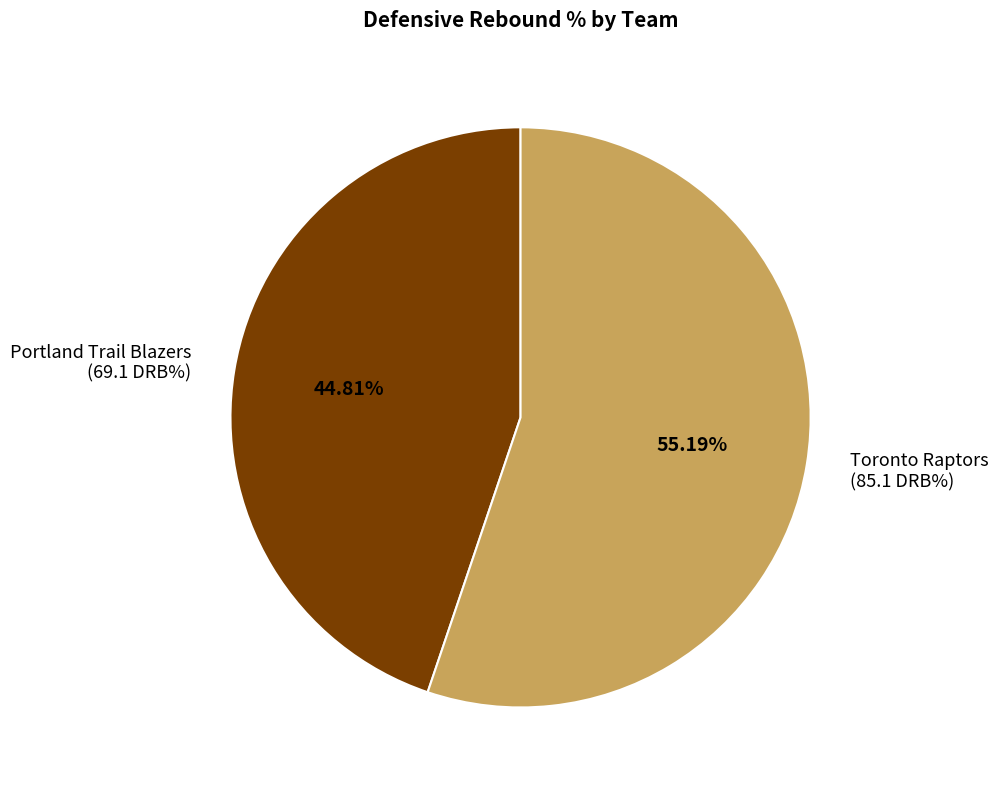

Does any single category account for the majority?

Yes